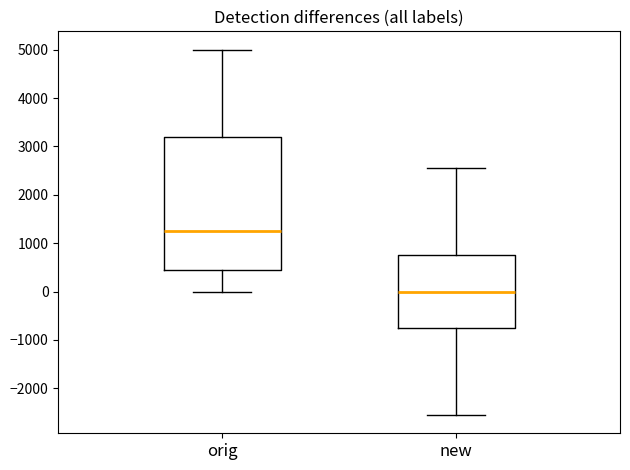

Reading left to right, transcribe this box plot: for each box, give where its median line is, the range the box spans, and where its two whiskers end, as read against the y-axis. The values are not printed on the chart, so give them approximately, as read against the axis.

orig: median 1300, box 500 to 3200, whiskers 0 to 5000
new: median 0, box -700 to 800, whiskers -2500 to 2600